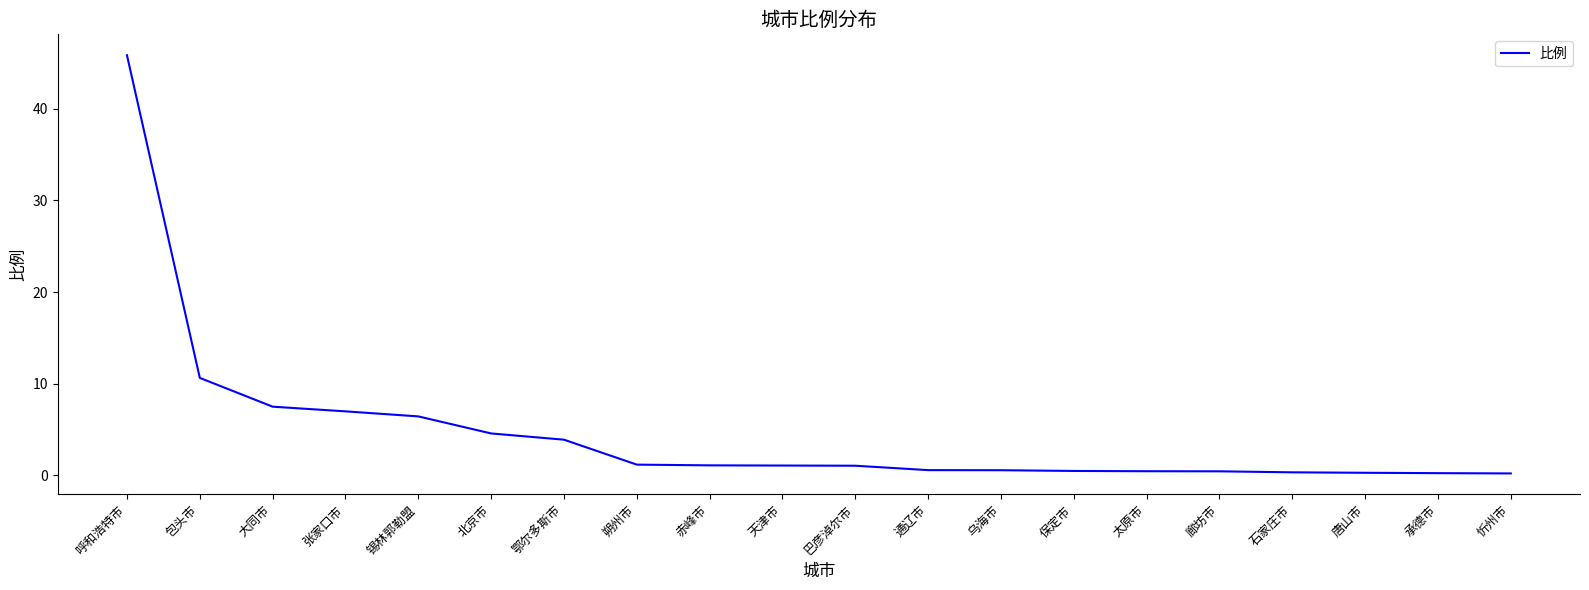

Where does the data first go above 1?

呼和浩特市